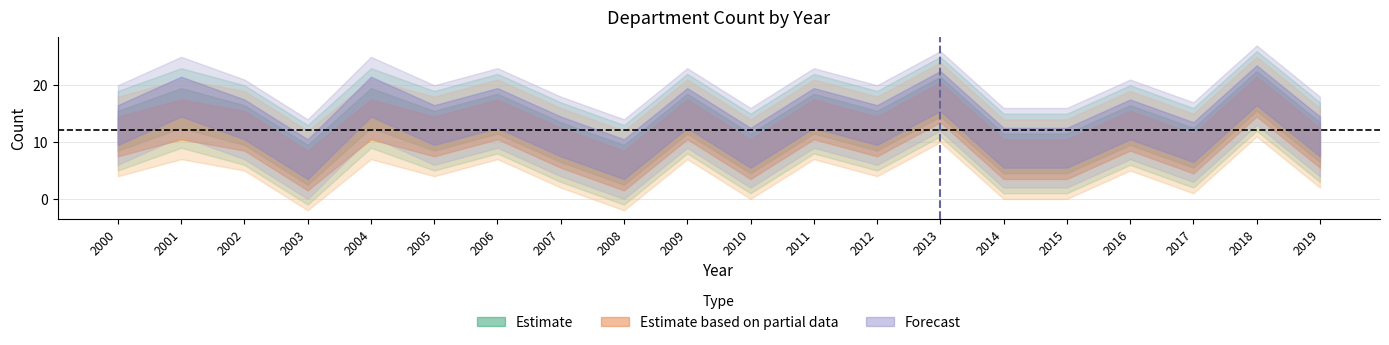

True or false: Estimate based on partial data and Estimate intersect in this chart.

False